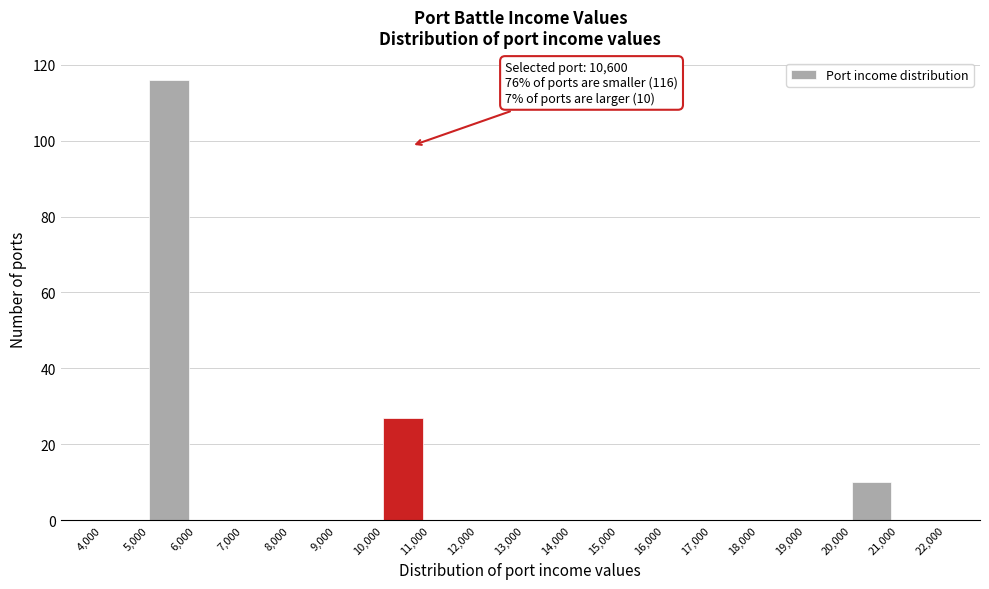

Over which range of the x-axis is the bar tallest?

5,000 to 6,000